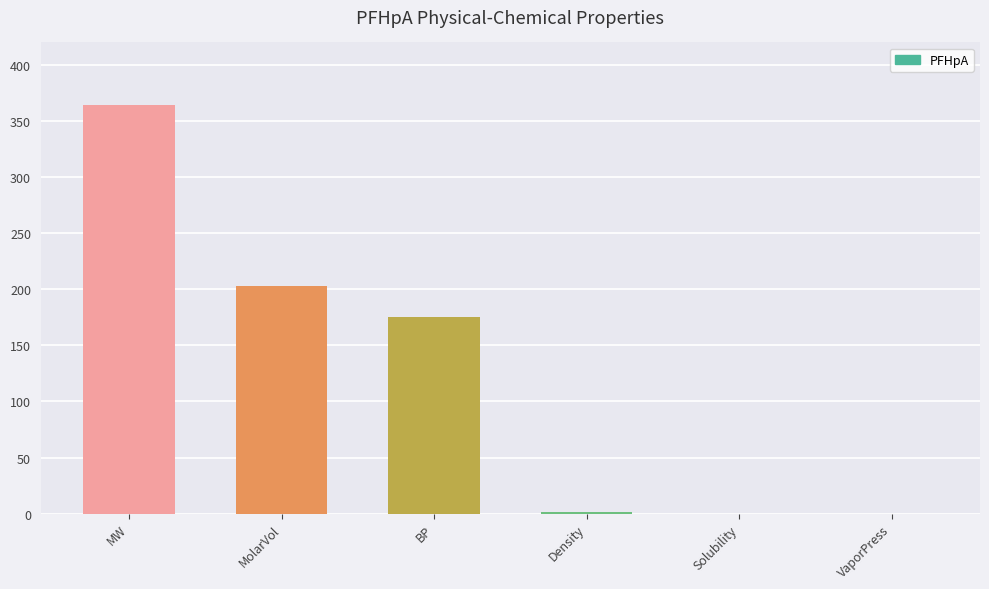

Are the bars horizontal?

No